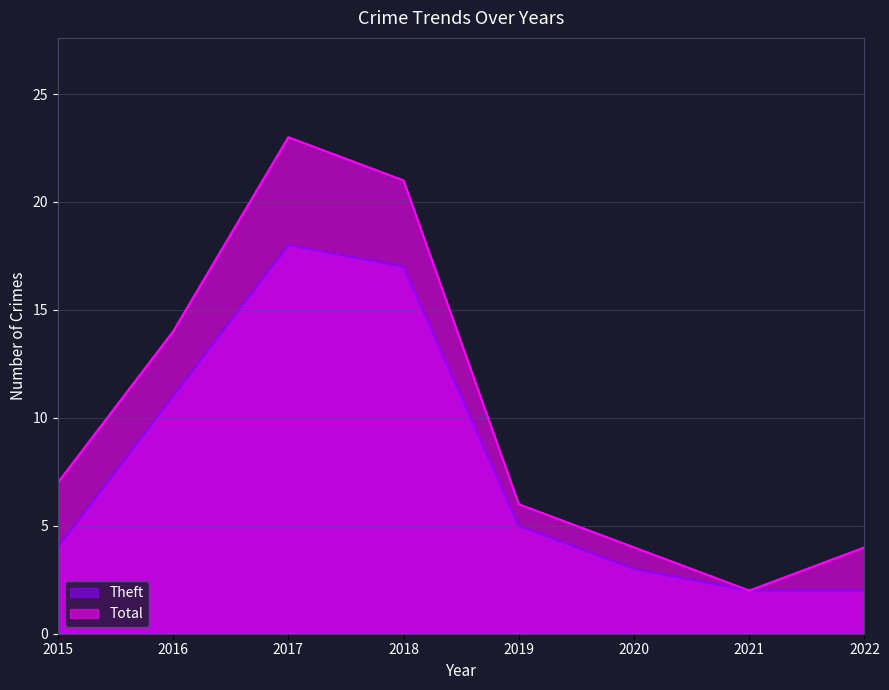

Is it true that Theft equals 2 at 2021?

True